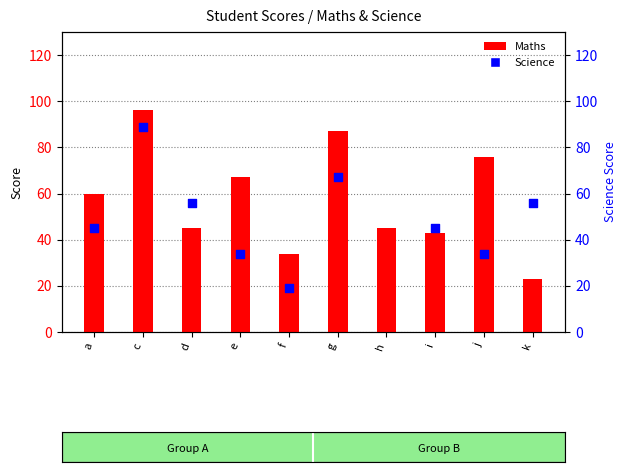

At which category is the sum across all series the highest?

c